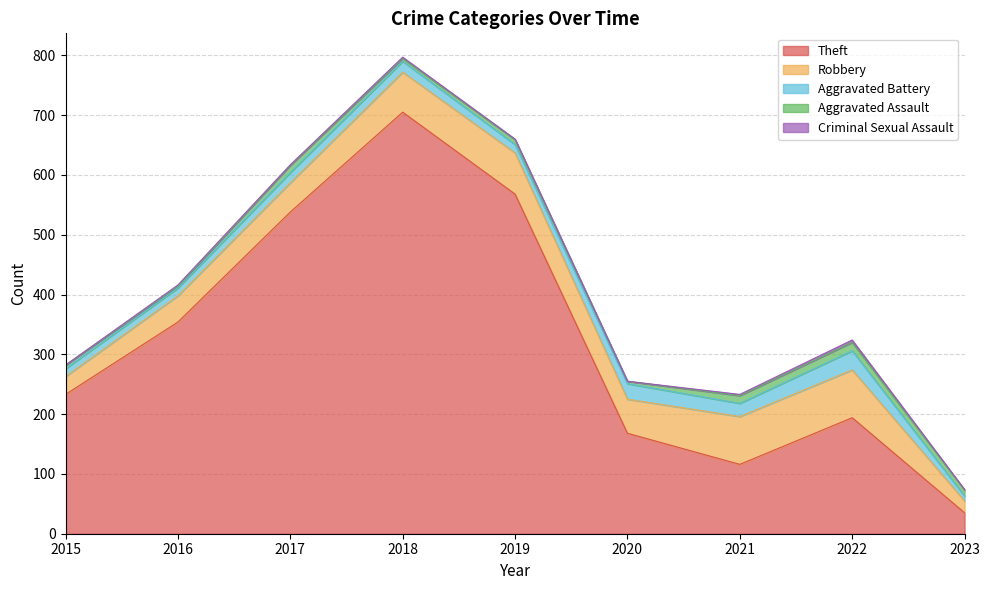

The value of Aggravated Assault at 2017 is 16. True or false?

False